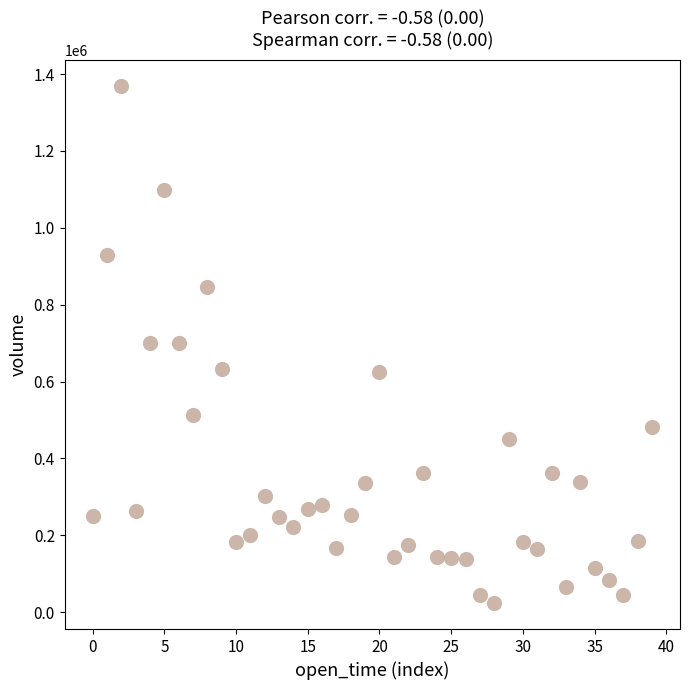

What is the range of Y values (max minus min)?

1346809